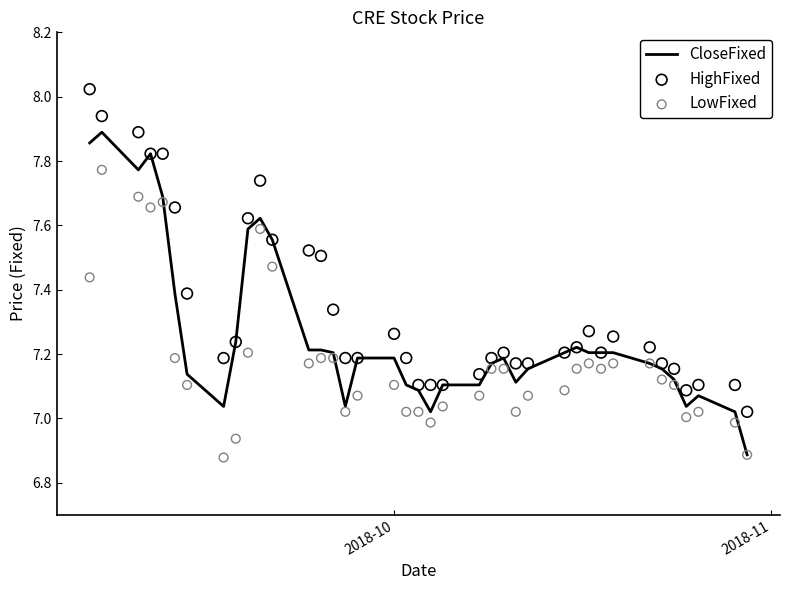

Which series has the largest total across all categories?

HighFixed